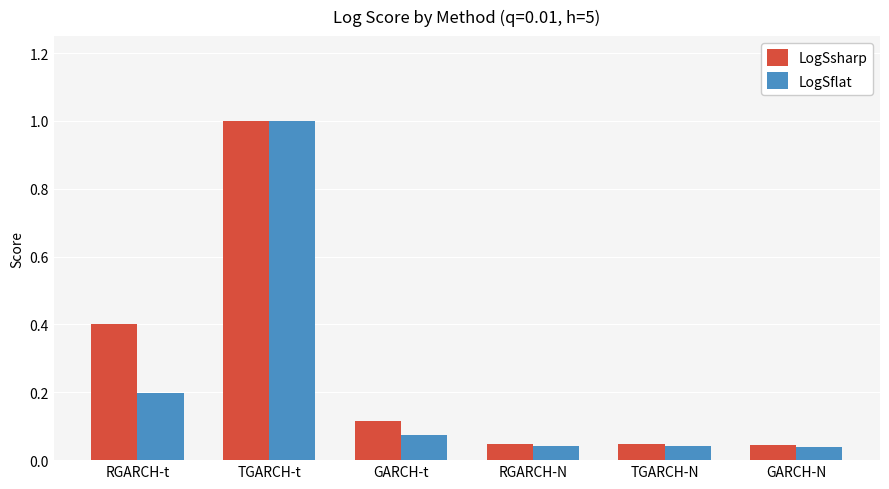

True or false: LogSsharp has a value of 0.2 at GARCH-t.

False